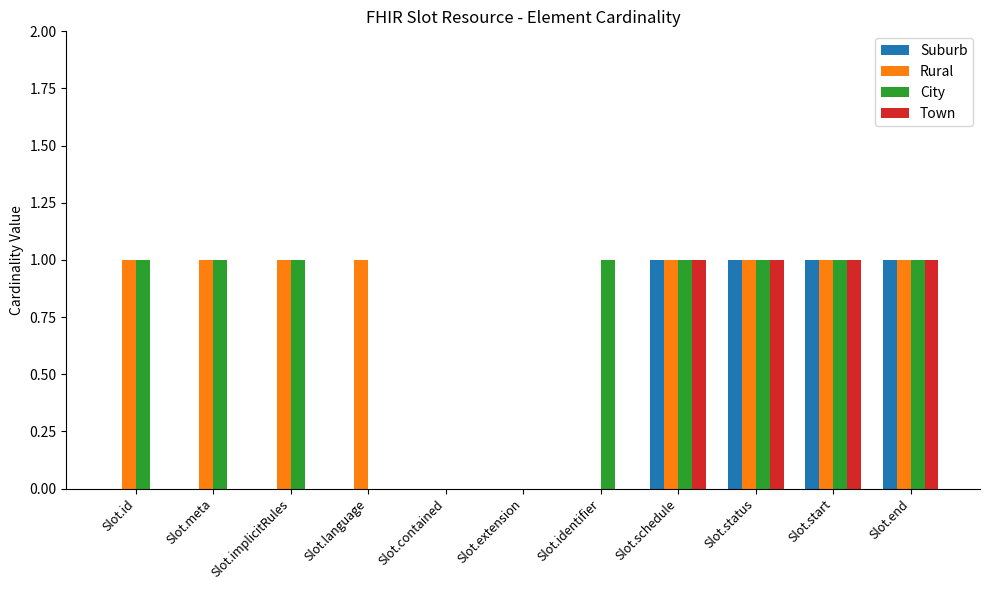

Reading left to right, transcribe all the data shown in this chart.

Suburb: 0	0	0	0	0	0	0	1	1	1	1
Rural: 1	1	1	1	0	0	0	1	1	1	1
City: 1	1	1	0	0	0	1	1	1	1	1
Town: 0	0	0	0	0	0	0	1	1	1	1